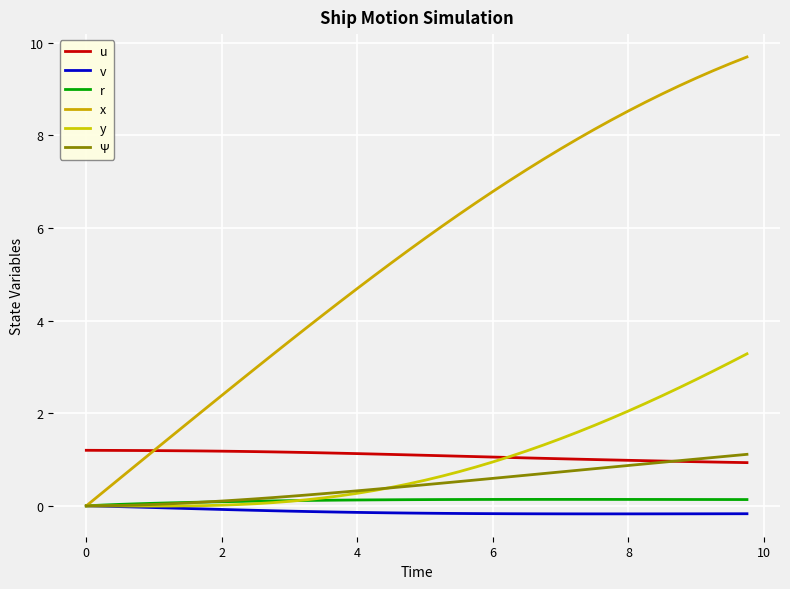

Count the number of data series in this chart.

6